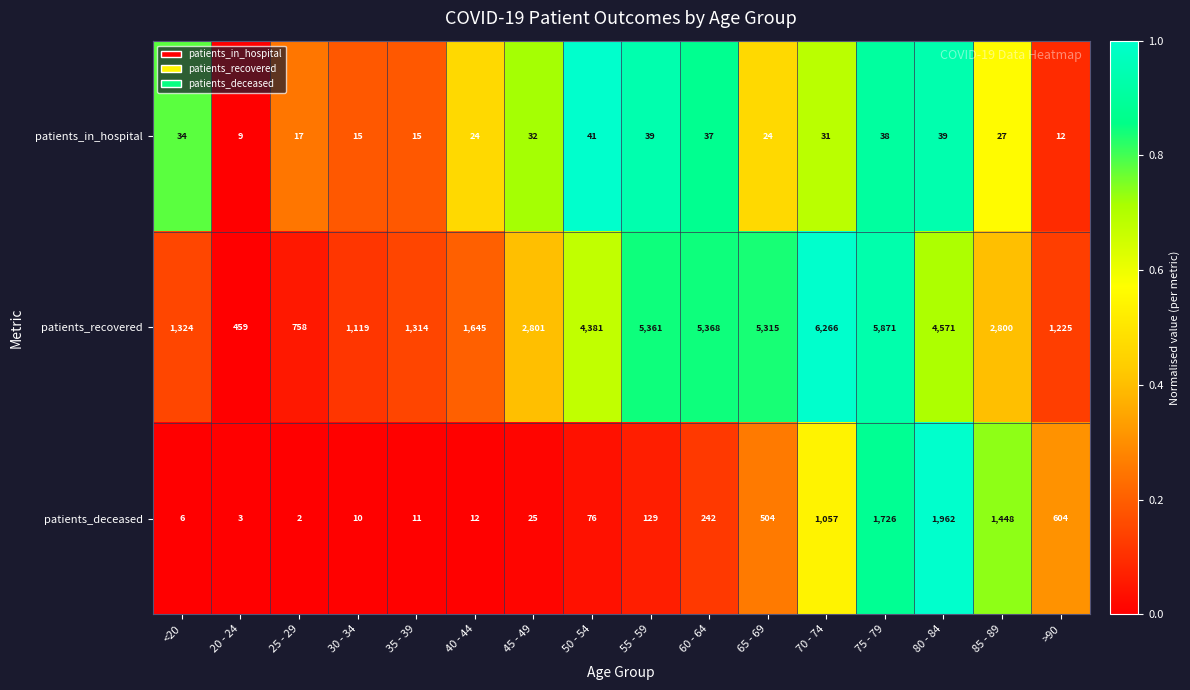

Where does the patients_in_hospital series first go above 31?

<20